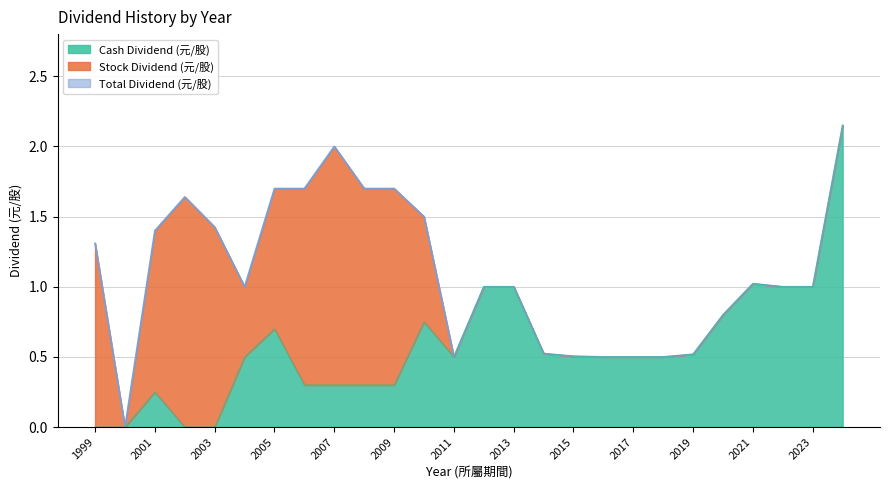

Is it true that Cash Dividend (元/股) equals 1.3 at 2023?

False